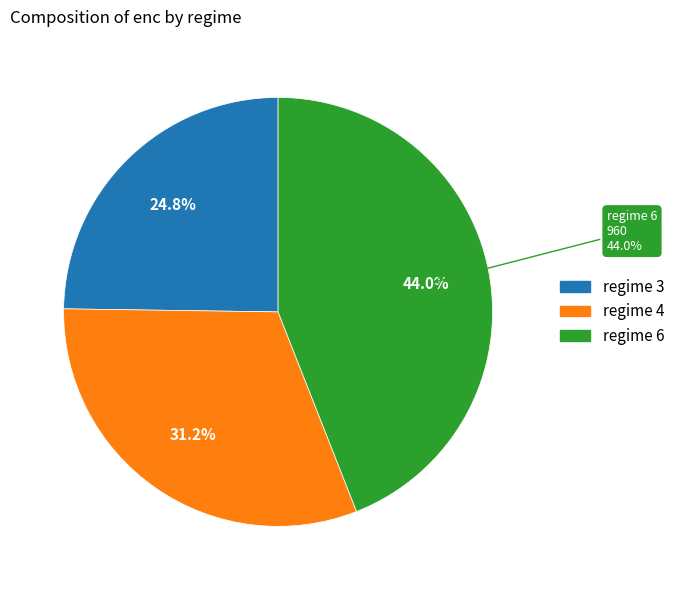

How many slices are in this pie chart?

3